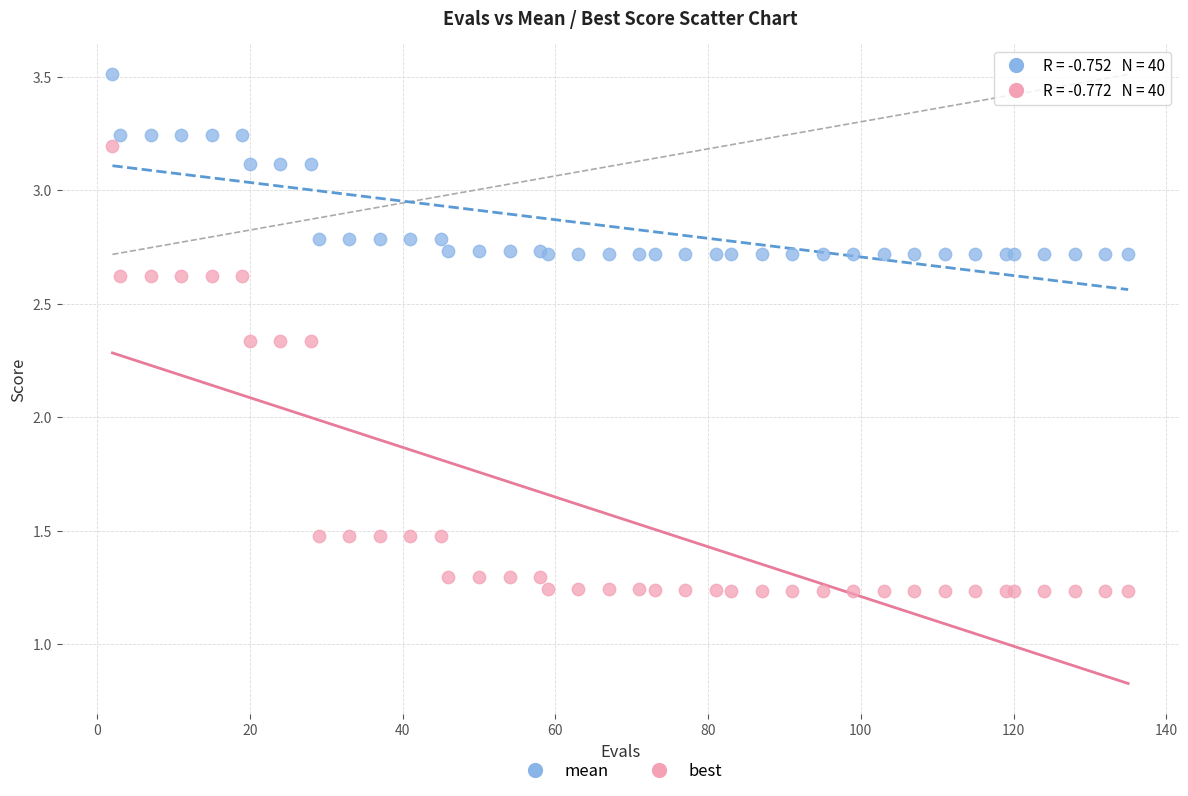

Which series reaches the minimum Y coordinate?

best